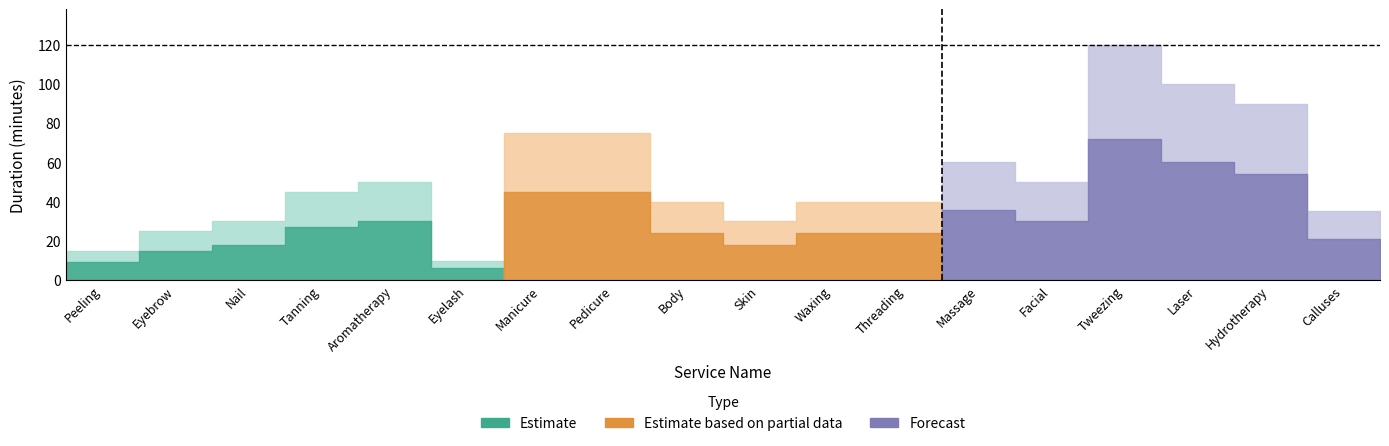

At which label does the data first exceed 45?

Aromatherapy